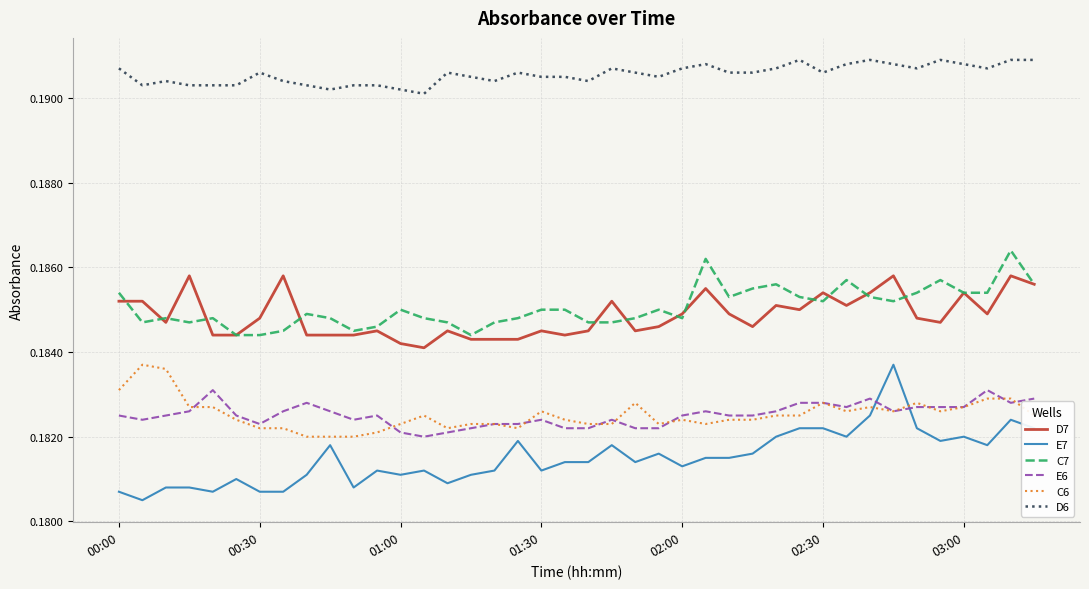

Which series has the largest total across all categories?

D6